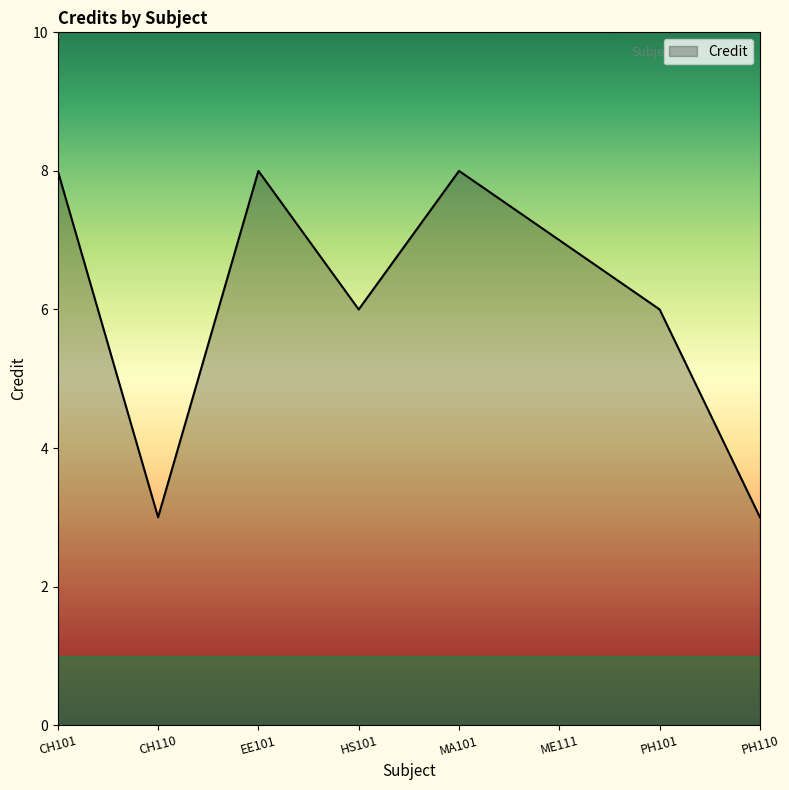

Where is the first local minimum?

CH110